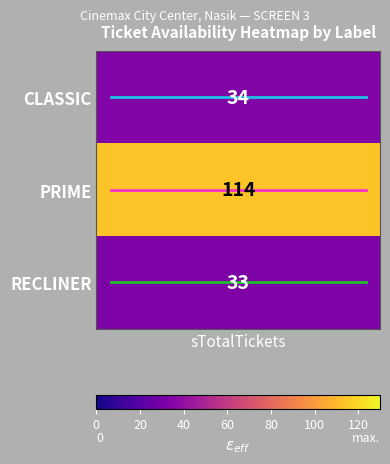

Which series has the largest range (max minus min)?

CLASSIC